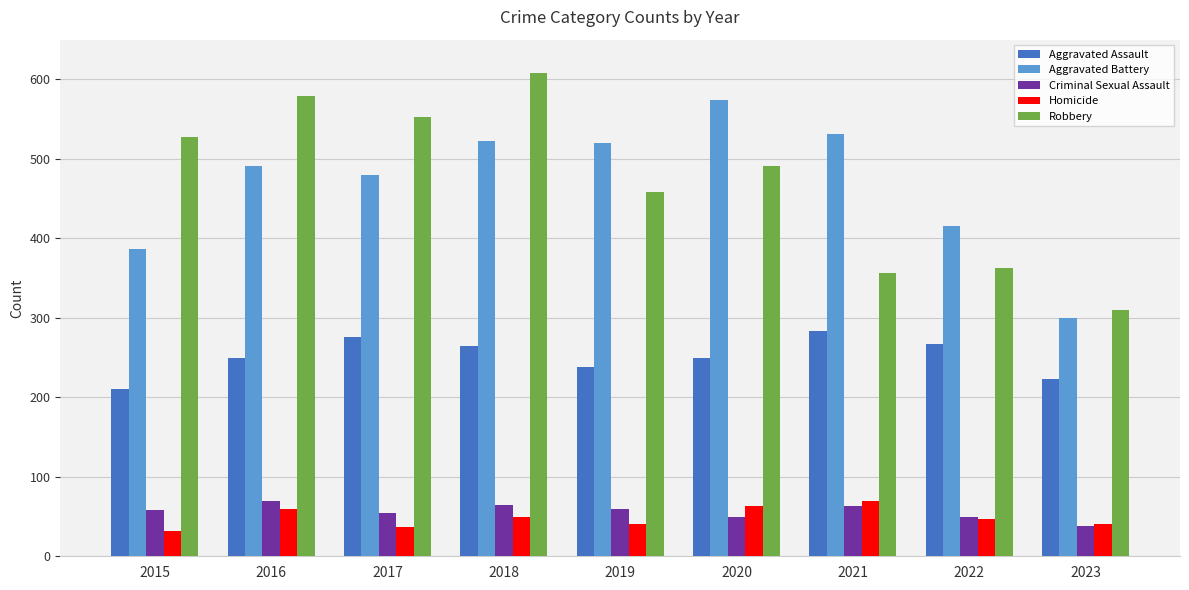

How many categories are shown in the chart?

9